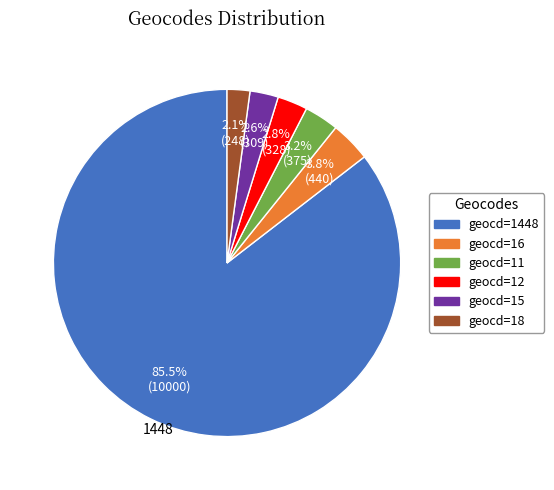

To the nearest percent, what is the average slice percentage?

17%